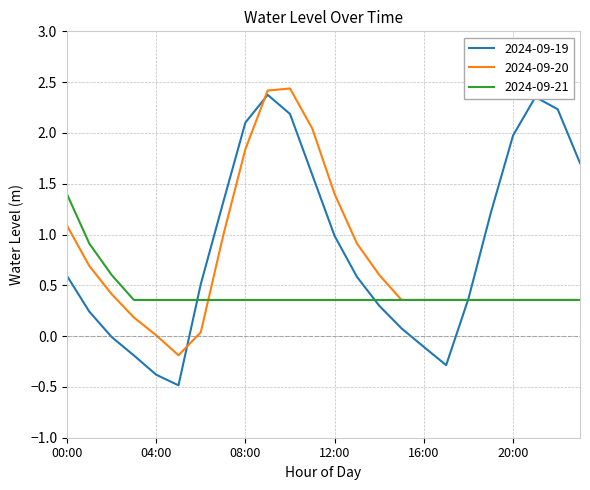

What is the smallest value displayed?

-0.5